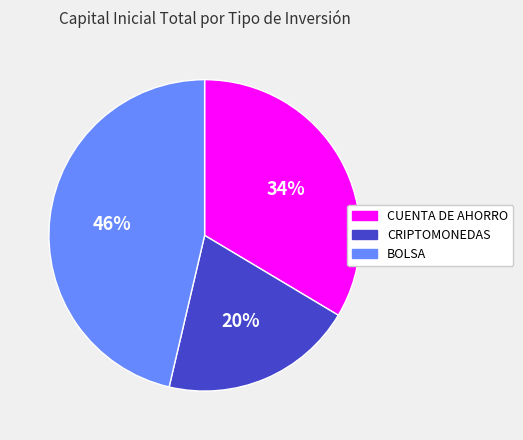

Count the number of slices in the pie.

3